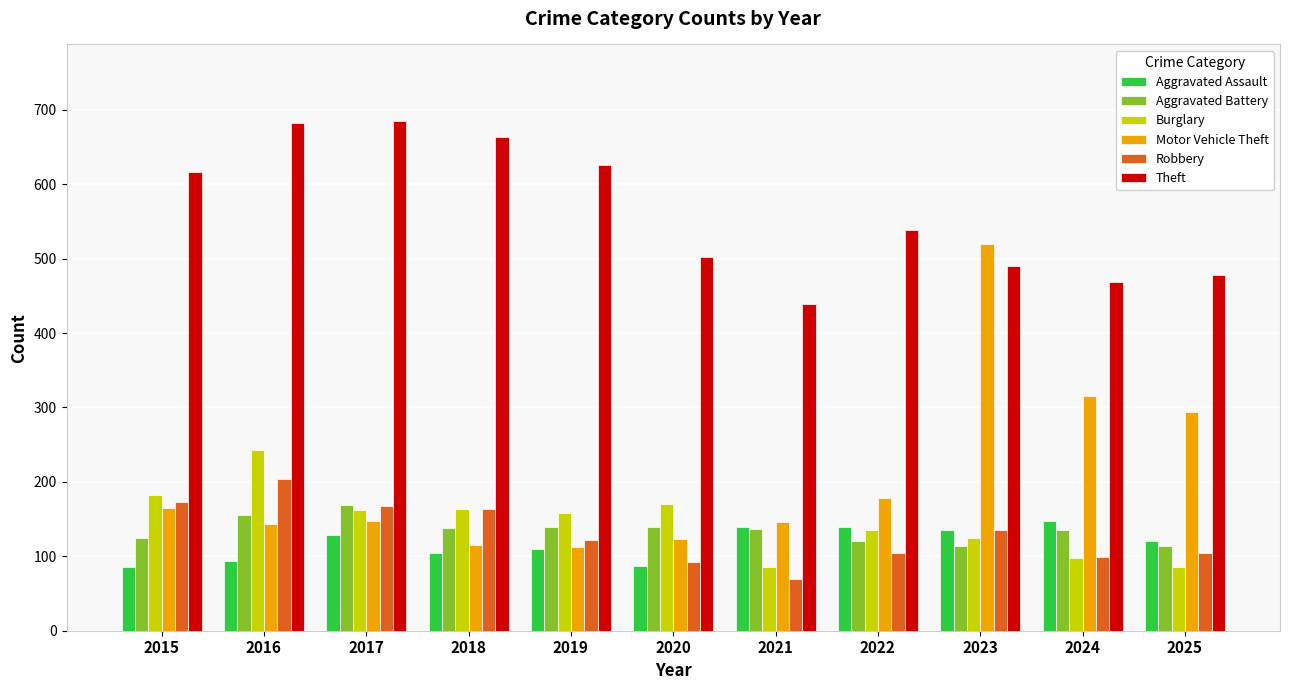

Which series has the widest spread of values?

Motor Vehicle Theft